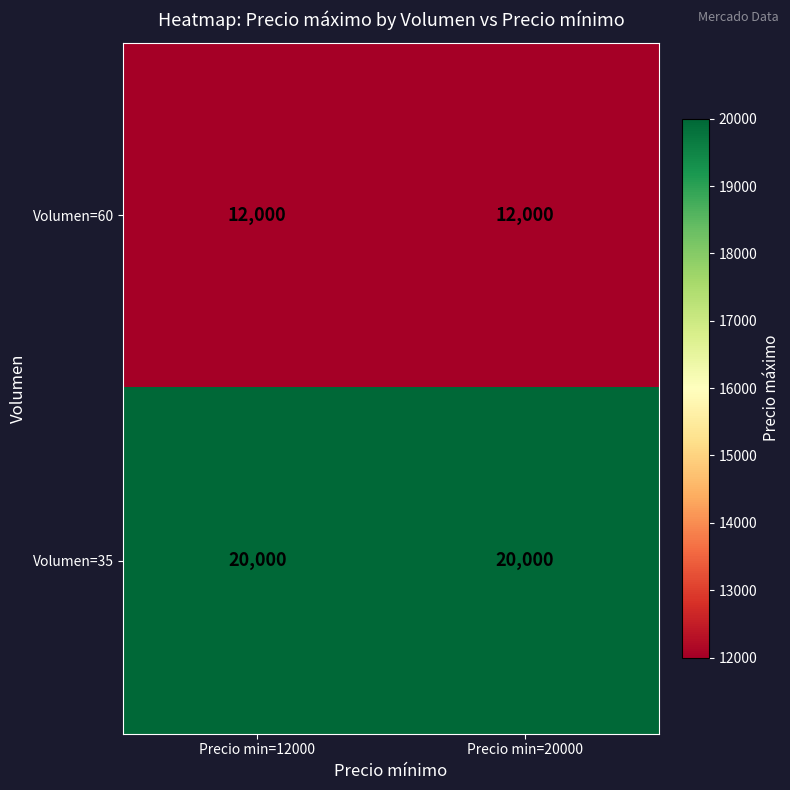

List the series in order of their peak value, lowest first.

Volumen=60, Volumen=35